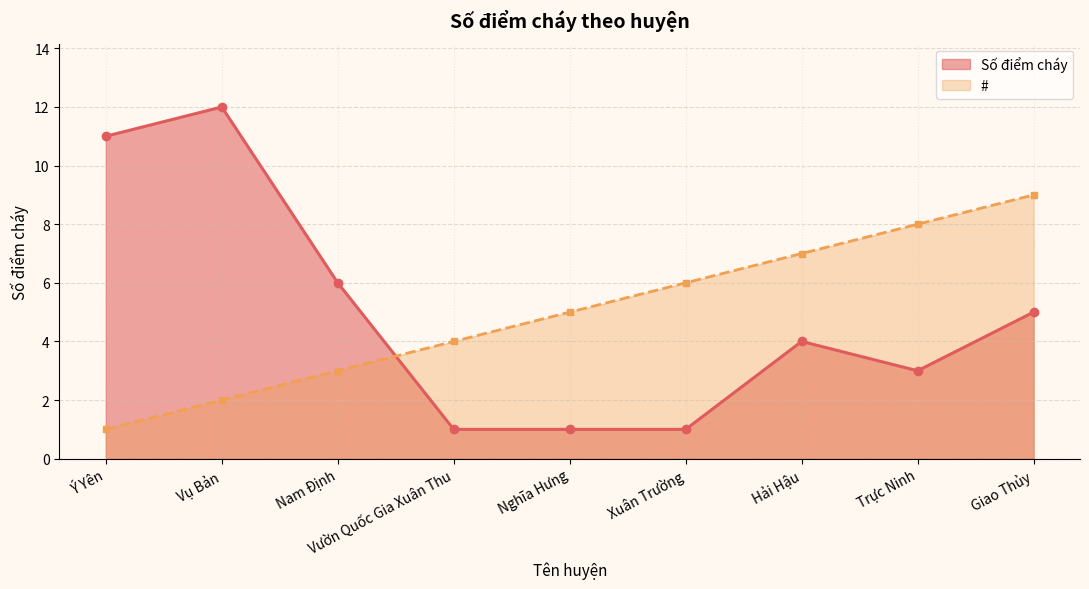

Where do Số điểm cháy and # first cross each other?

Nam Định and Vườn Quốc Gia Xuân Thu